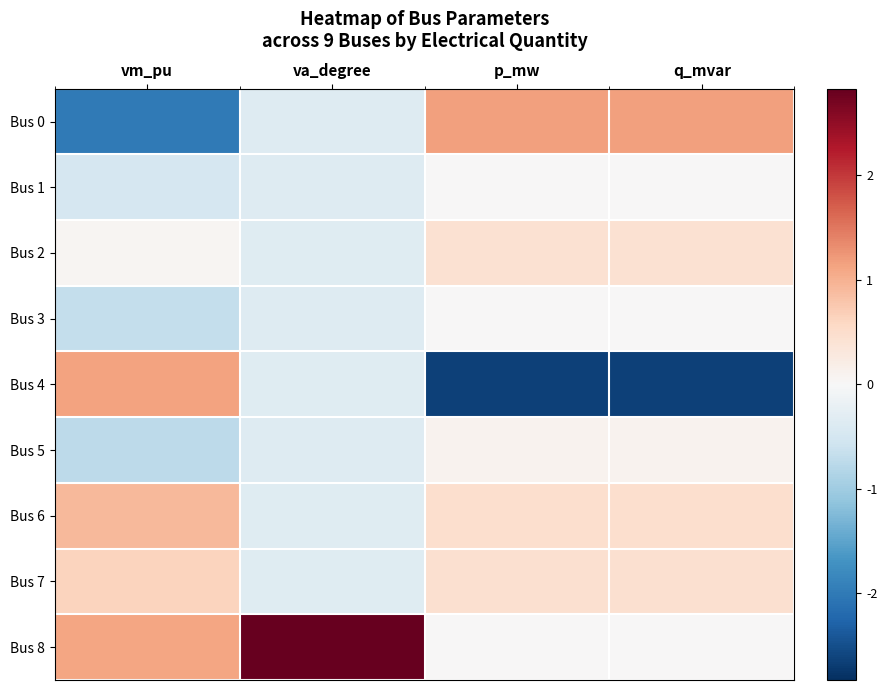

At which category is the sum across all series the highest?

vm_pu